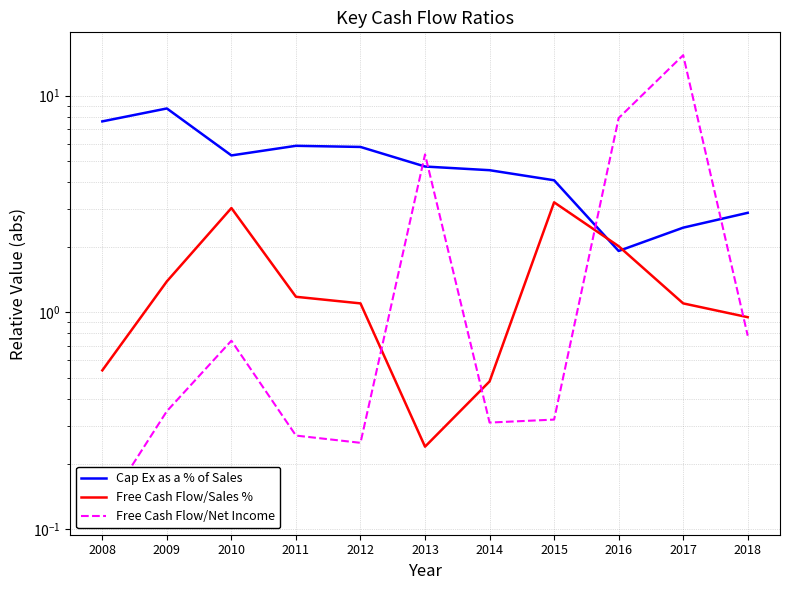

What is the spread (max minus min) of values at 2013?

5.1